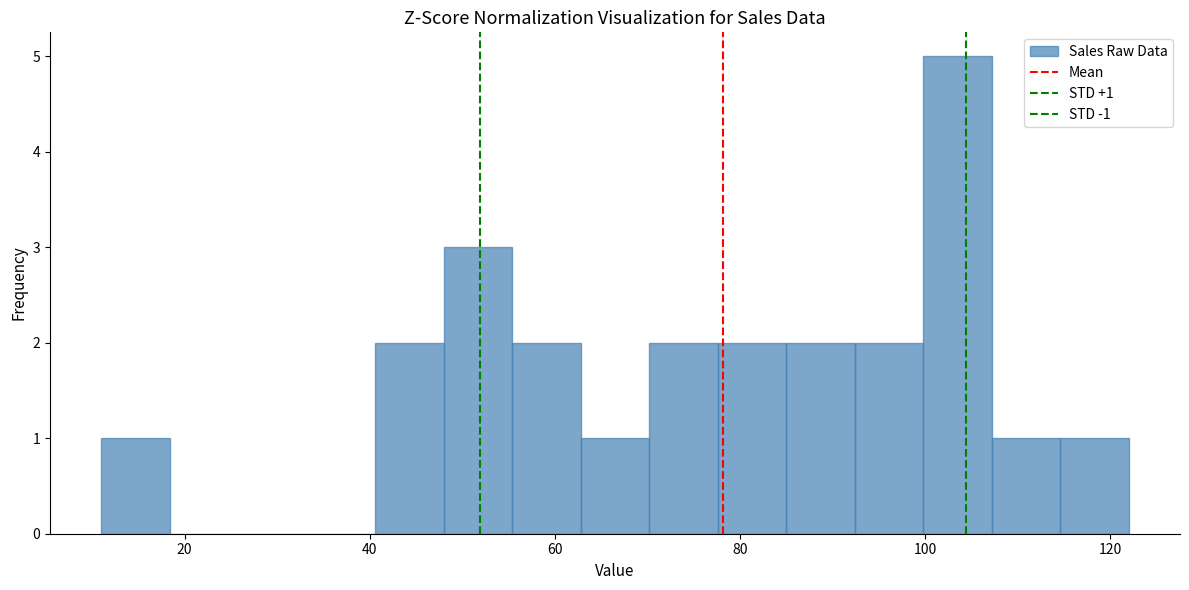

Read against the x-axis, roughly where is the centre of the tallest bar?

104